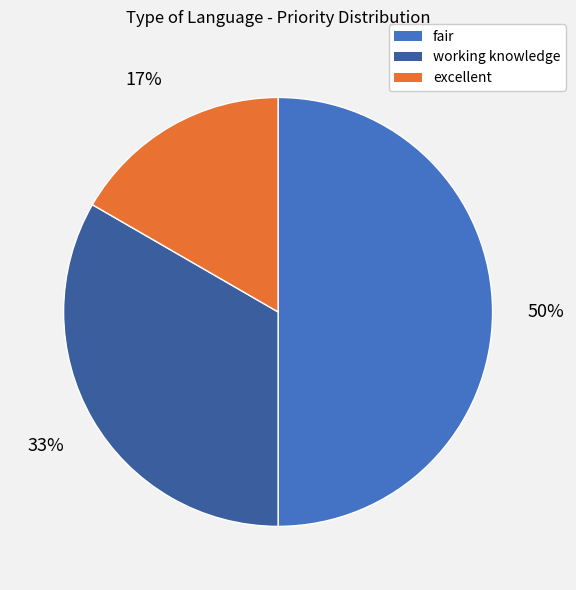

Which category has the biggest portion of the pie?

fair